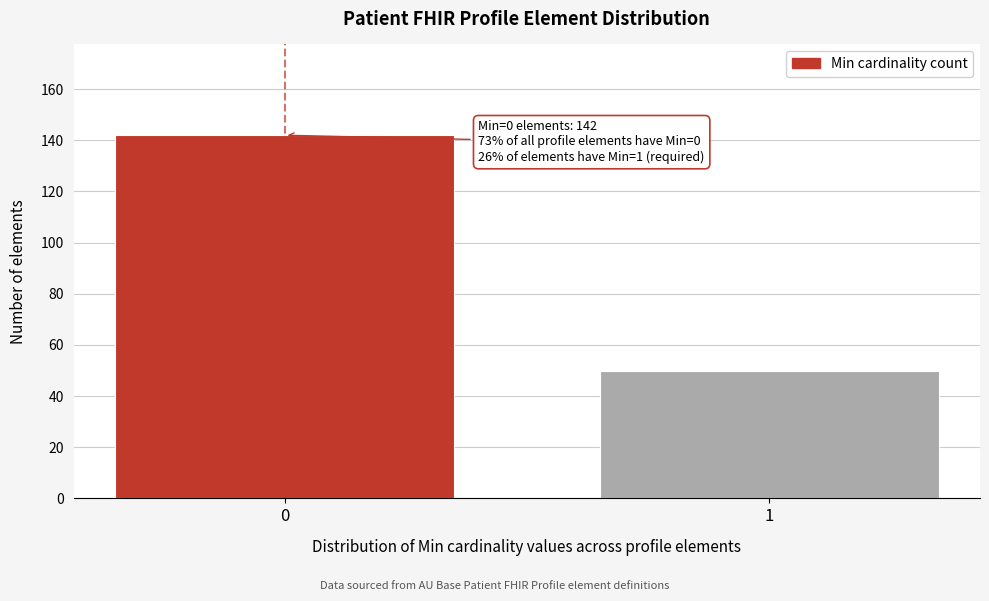

Reading left to right, list all the values displayed in this chart.

0=142	1=50